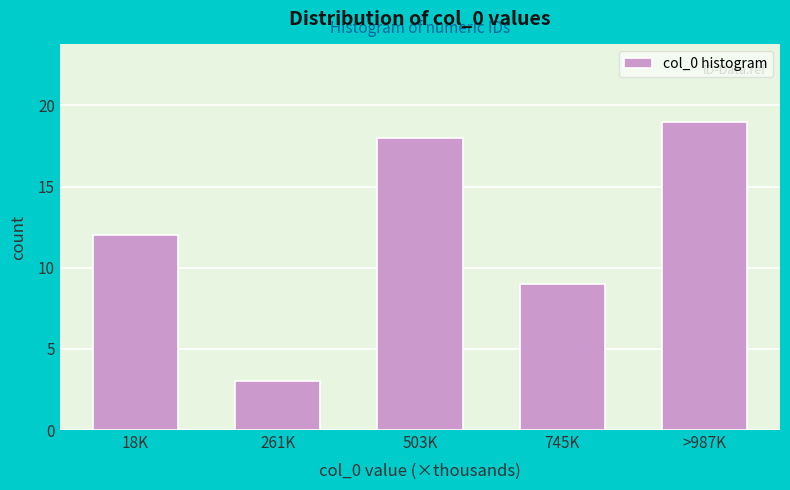

Reading right to left, extract all data points from this chart.

>987K=19	745K=9	503K=18	261K=3	18K=12